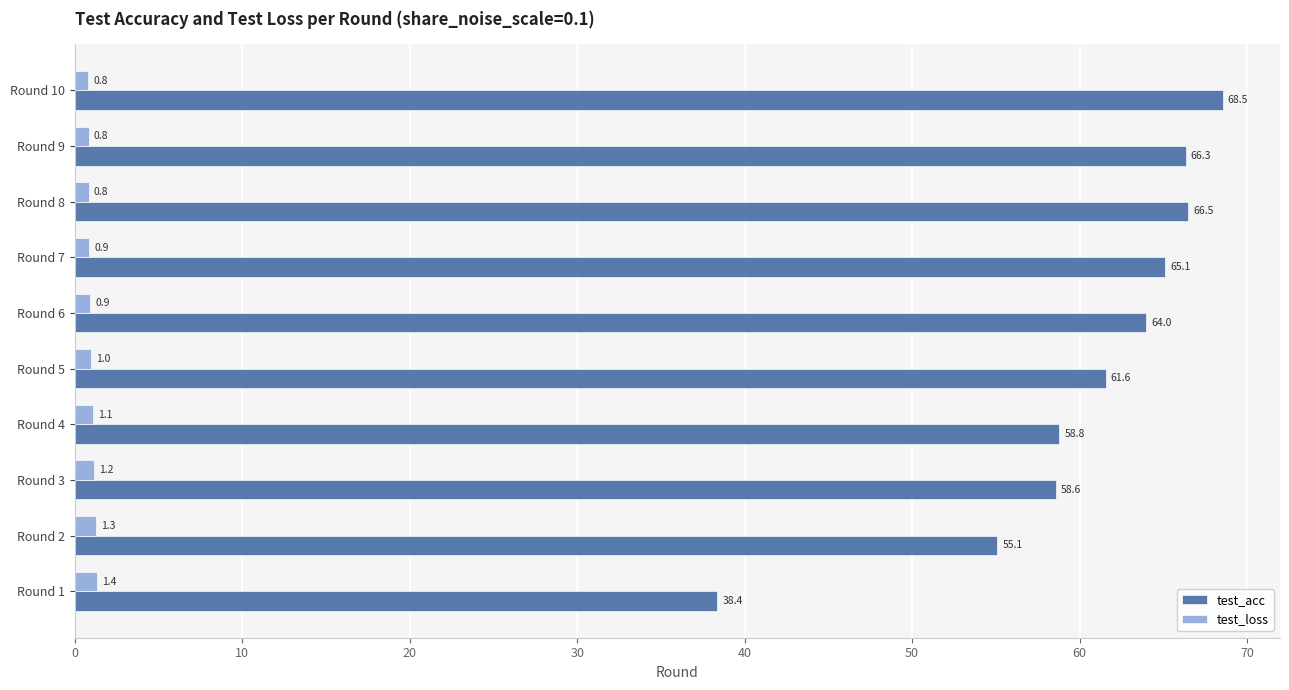

What is the difference between the highest and lowest values at Round 10?

67.7